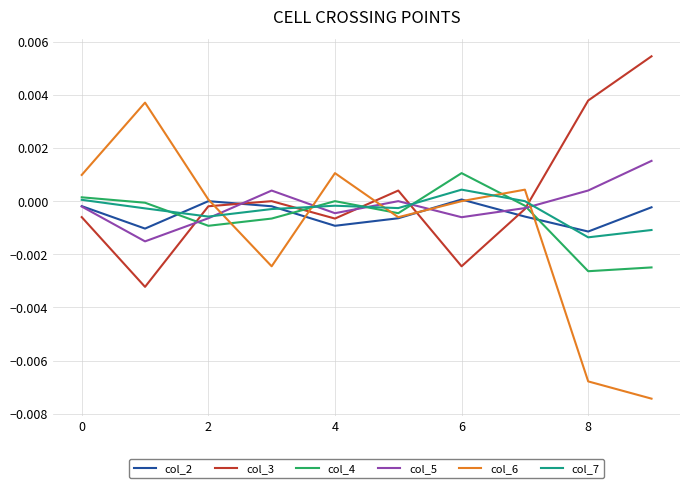

Which series has the largest range (max minus min)?

col_6